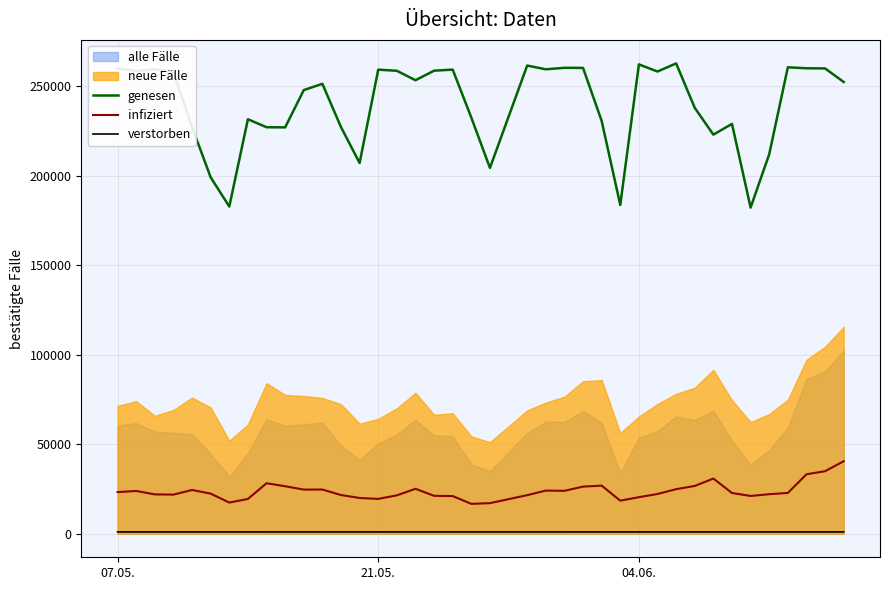

What is the maximum value for genesen?

262811.0